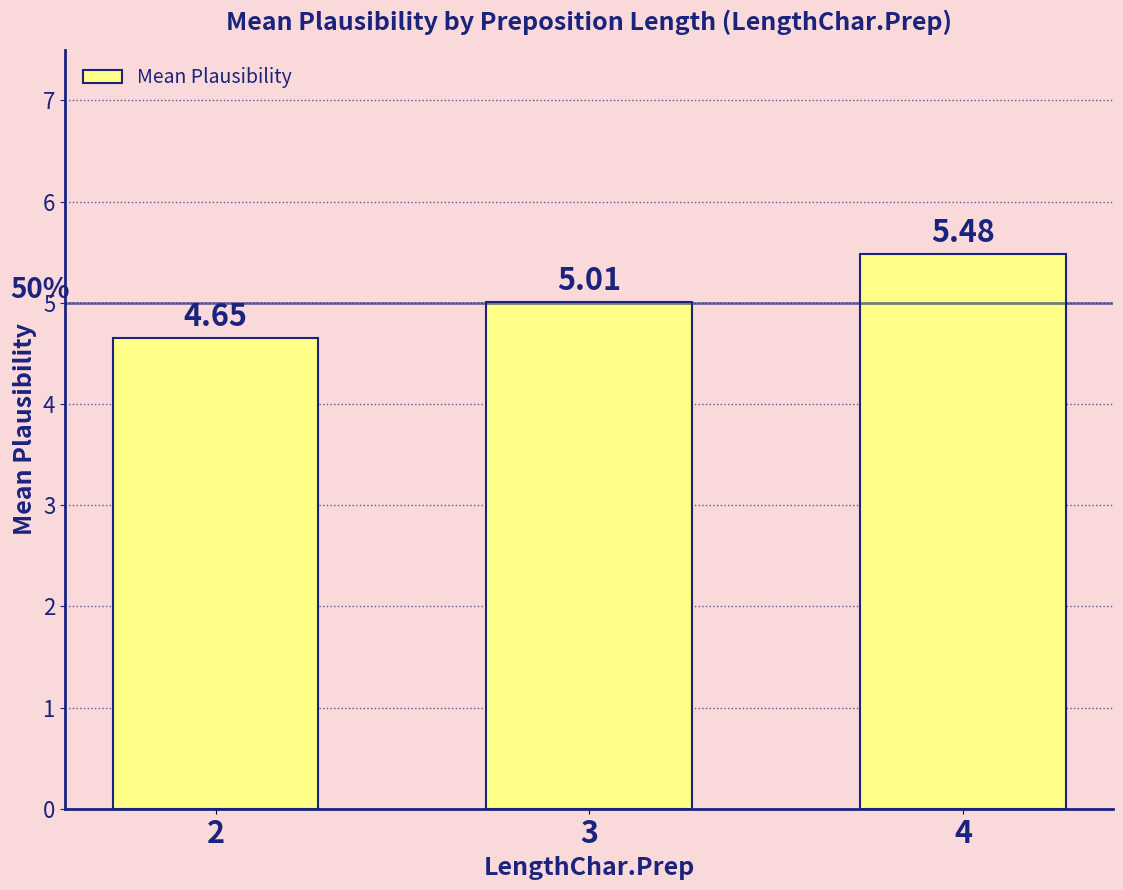

What is the difference between the second highest and minimum values?

0.4